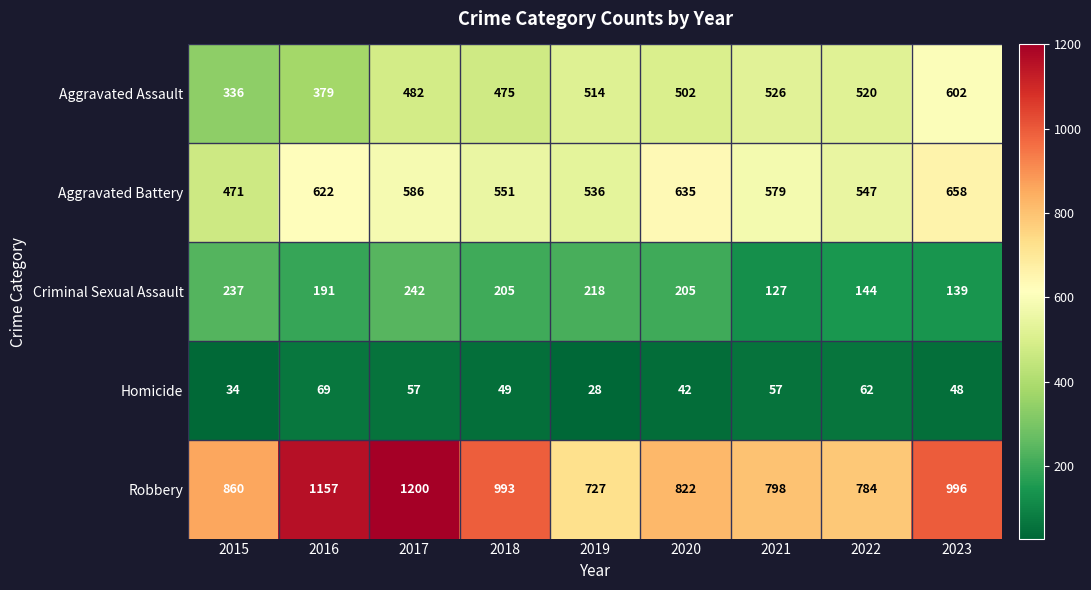

Is it true that Aggravated Battery equals 635 at 2020?

True